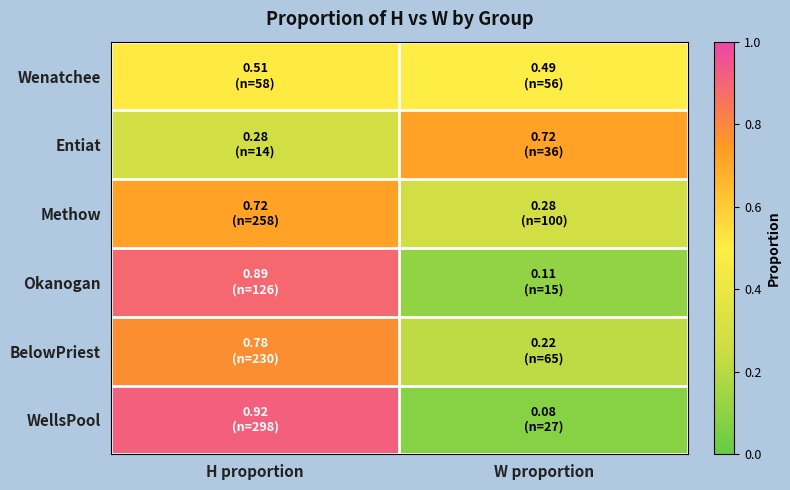

What is the difference between the highest and lowest values at H proportion?

0.6